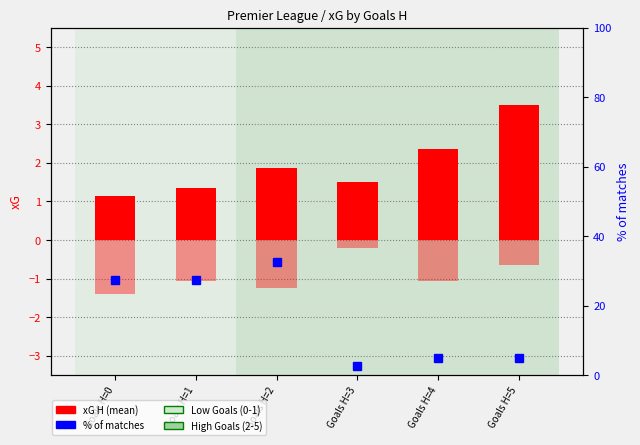

Which series changed the most between Goals H=1 and Goals H=3?

% of matches